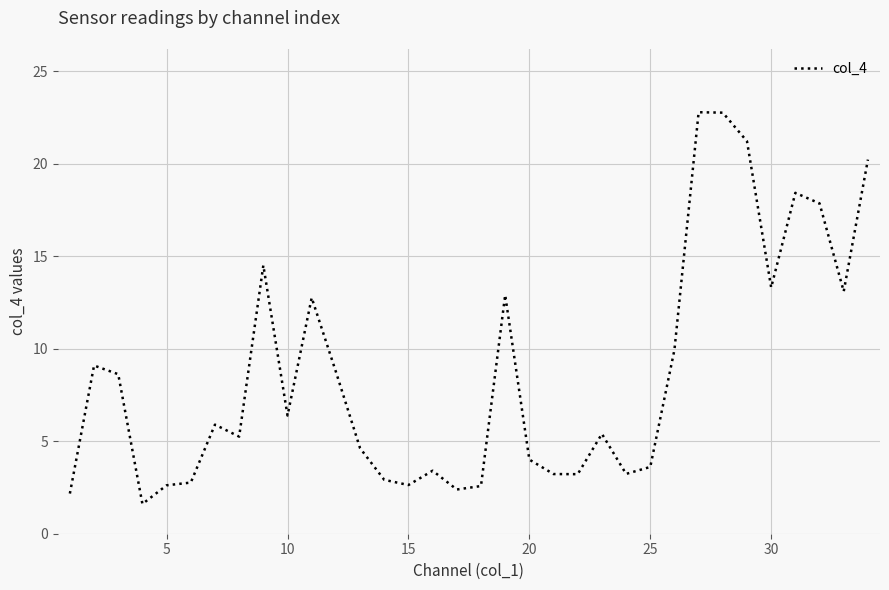

What is the minimum value shown in the chart?

1.6